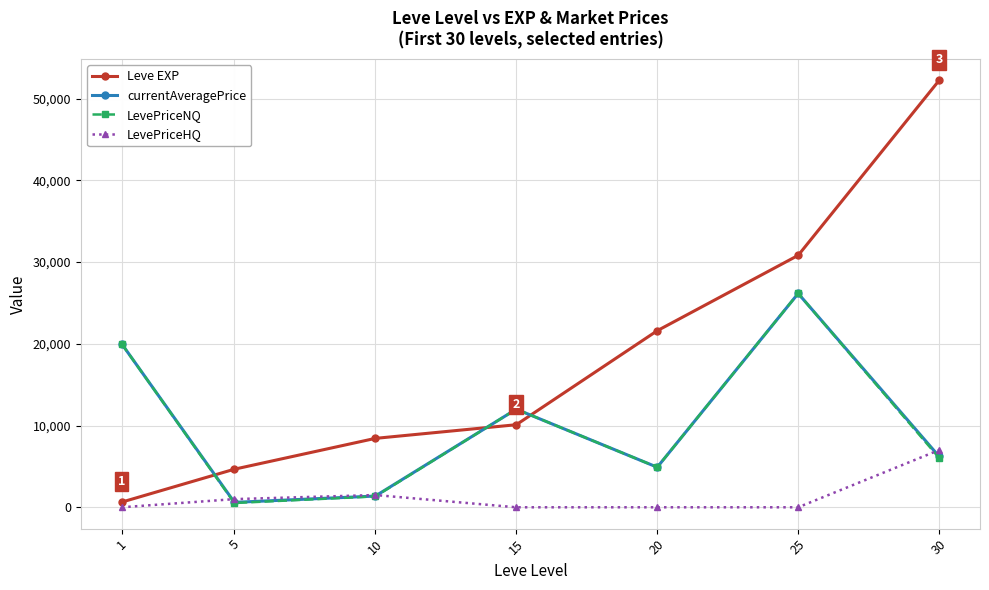

How many data points in LevePriceHQ are above 0?

3